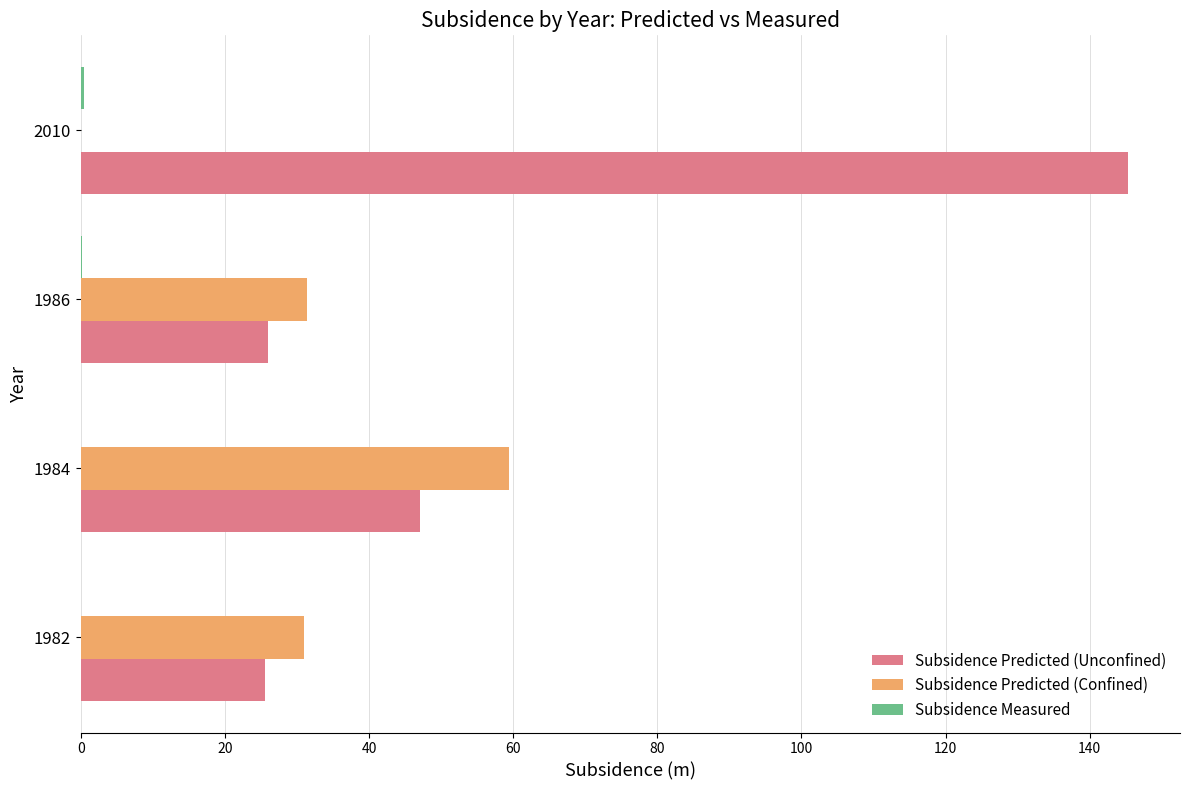

True or false: Subsidence Predicted (Unconfined) has a value of 17.7 at 1982.

False